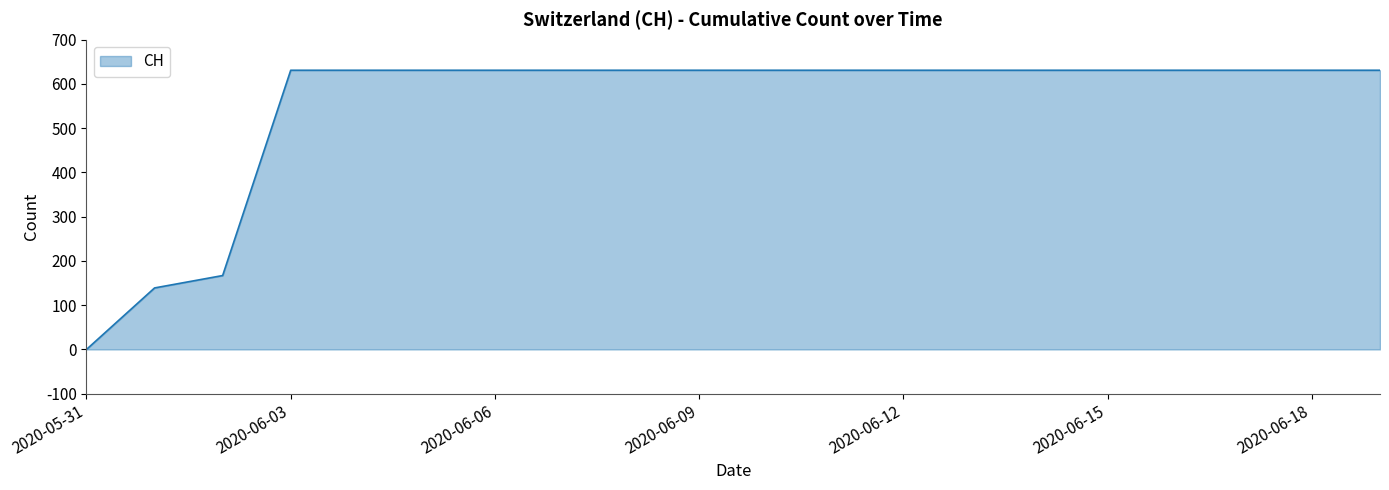

Reading left to right, what are all the values shown in this chart?

0	139	167	631	631	631	631	631	631	631	631	631	631	631	631	631	631	631	631	631